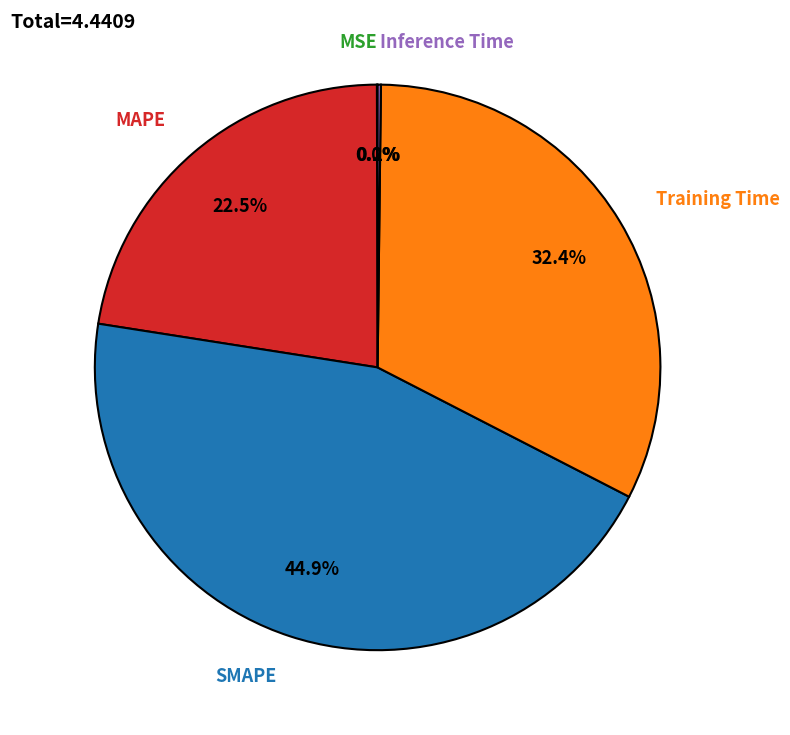

Is there a majority slice in this chart?

No